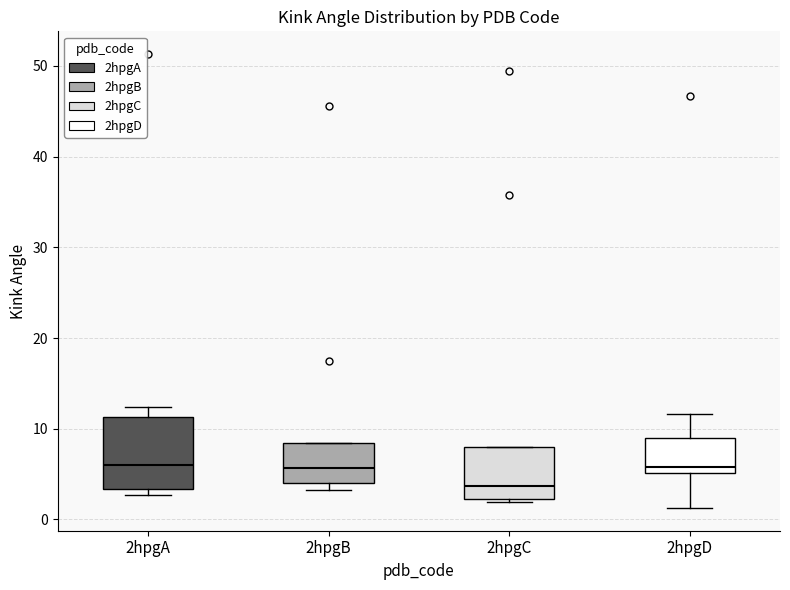

Reading left to right, read every box against the y-axis: the position of its median line, the range the box covers, and the ends of its whiskers. The values are not printed on the chart, so give them approximately, as read against the axis.

2hpgA: median 6, box 3 to 11, whiskers 3 (just below the box's lower edge) to 12
2hpgB: median 6, box 4 to 8, whiskers 3 to 8
2hpgC: median 4, box 2 to 8, whiskers 2 (just below the box's lower edge) to 8
2hpgD: median 6, box 5 to 9, whiskers 1 to 12